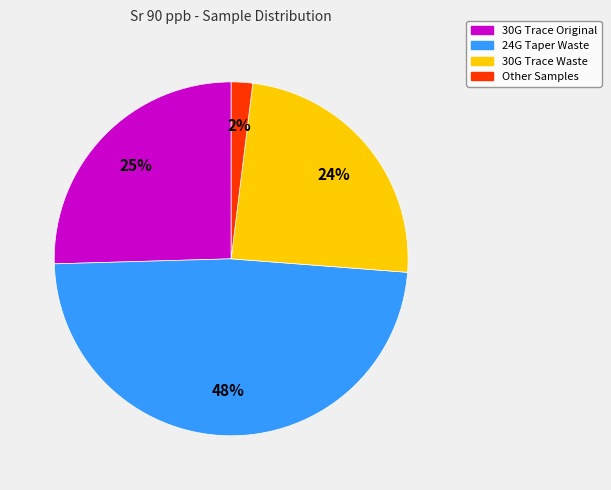

To the nearest percent, what is the average slice percentage?

25%